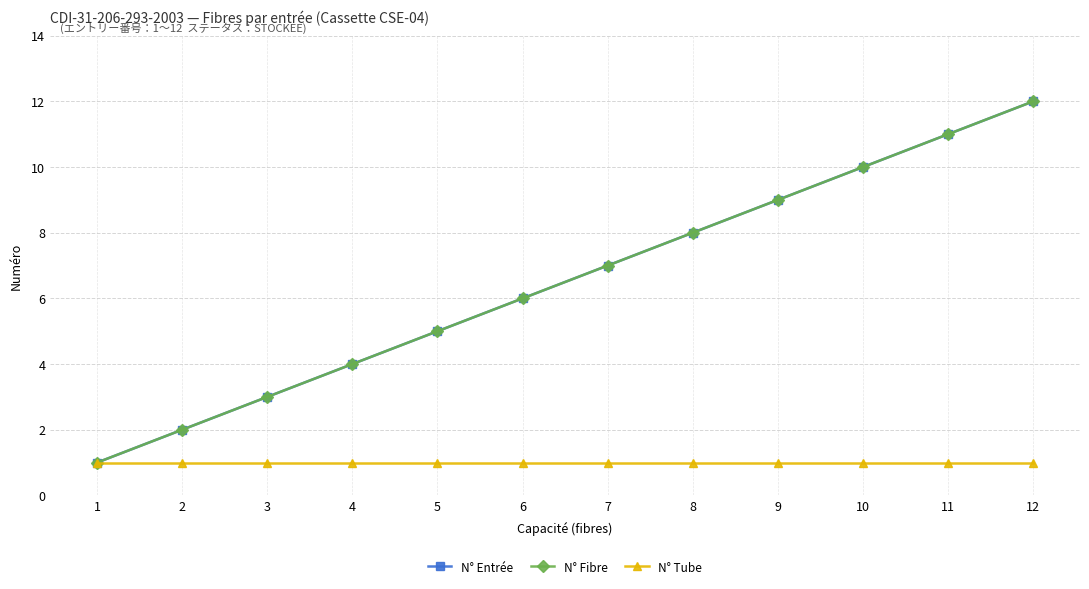

Reading left to right, what are all the values shown in this chart?

N° Entrée: 1=1	2=2	3=3	4=4	5=5	6=6	7=7	8=8	9=9	10=10	11=11	12=12
N° Fibre: 1=1	2=2	3=3	4=4	5=5	6=6	7=7	8=8	9=9	10=10	11=11	12=12
N° Tube: 1=1	2=1	3=1	4=1	5=1	6=1	7=1	8=1	9=1	10=1	11=1	12=1